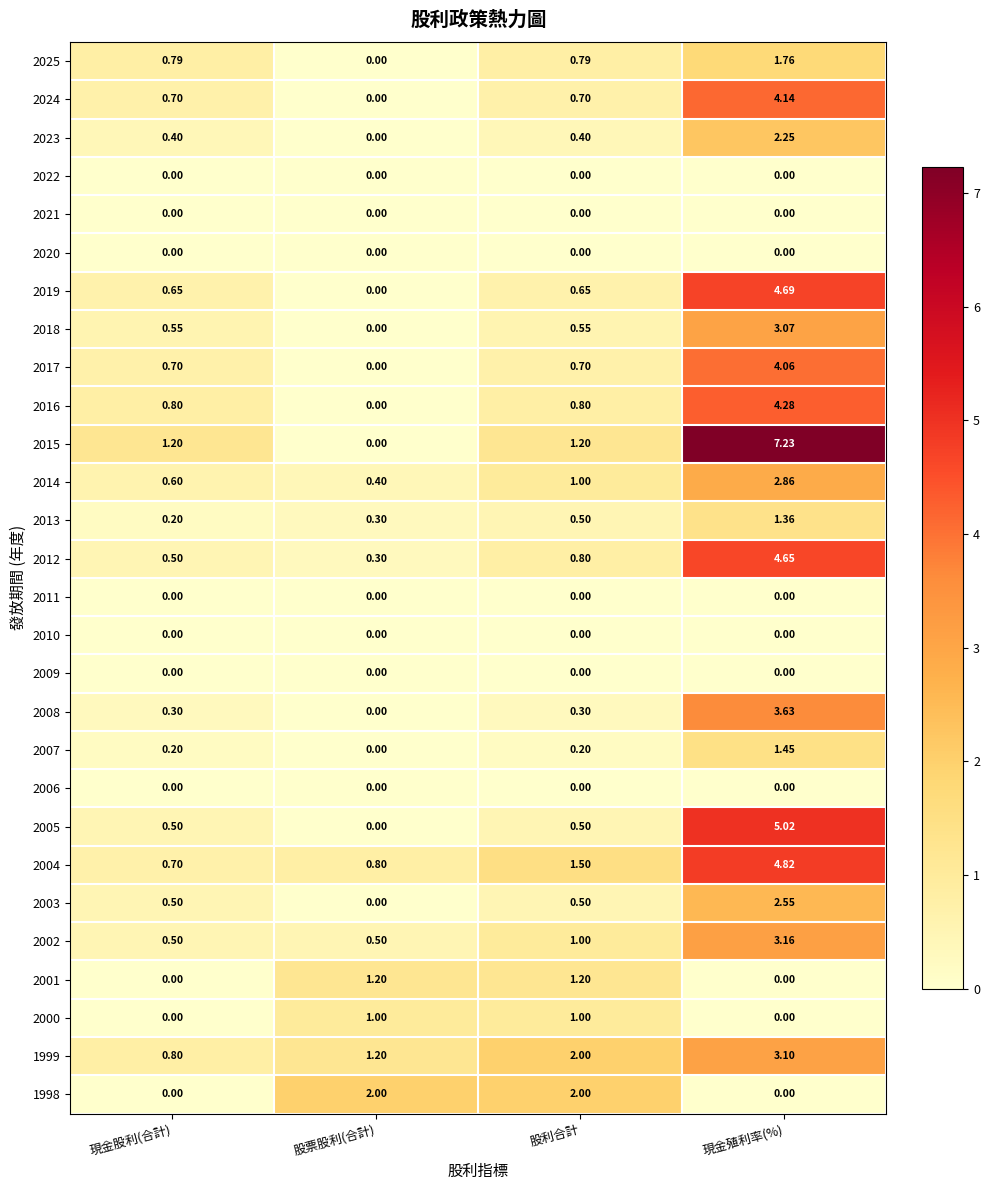

Which series changed the most between 現金股利(合計) and 現金殖利率(%)?

2015